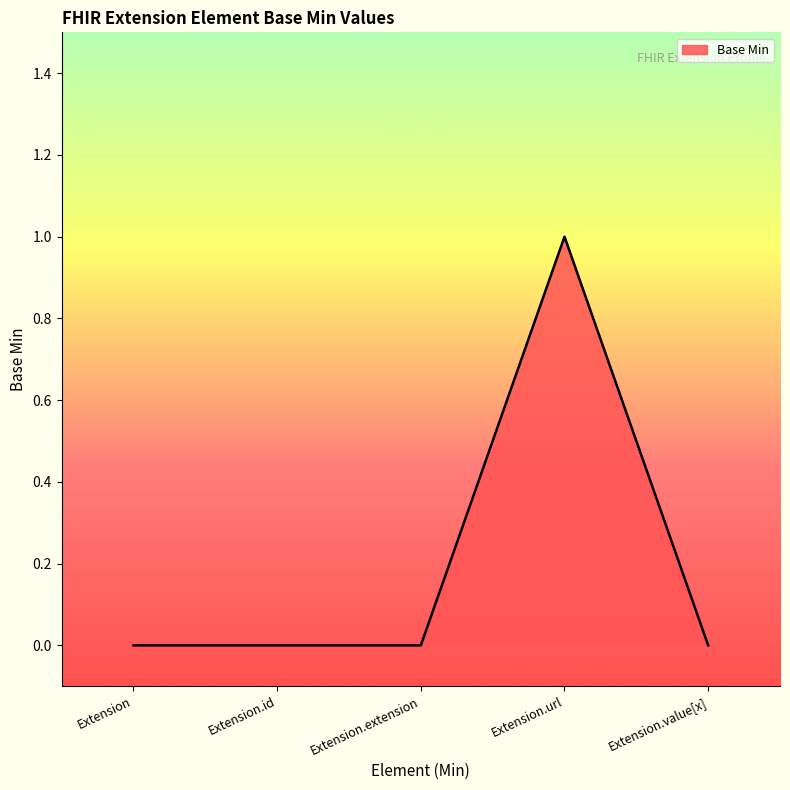

What is the maximum value shown in the chart?

1